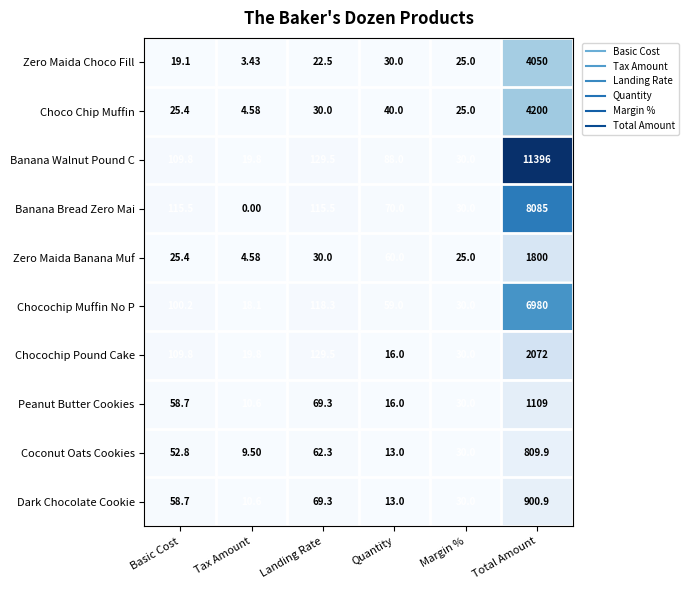

List the labels in order of Peanut Butter Cookies value, largest first.

Total Amount, Landing Rate, Basic Cost, Margin %, Quantity, Tax Amount